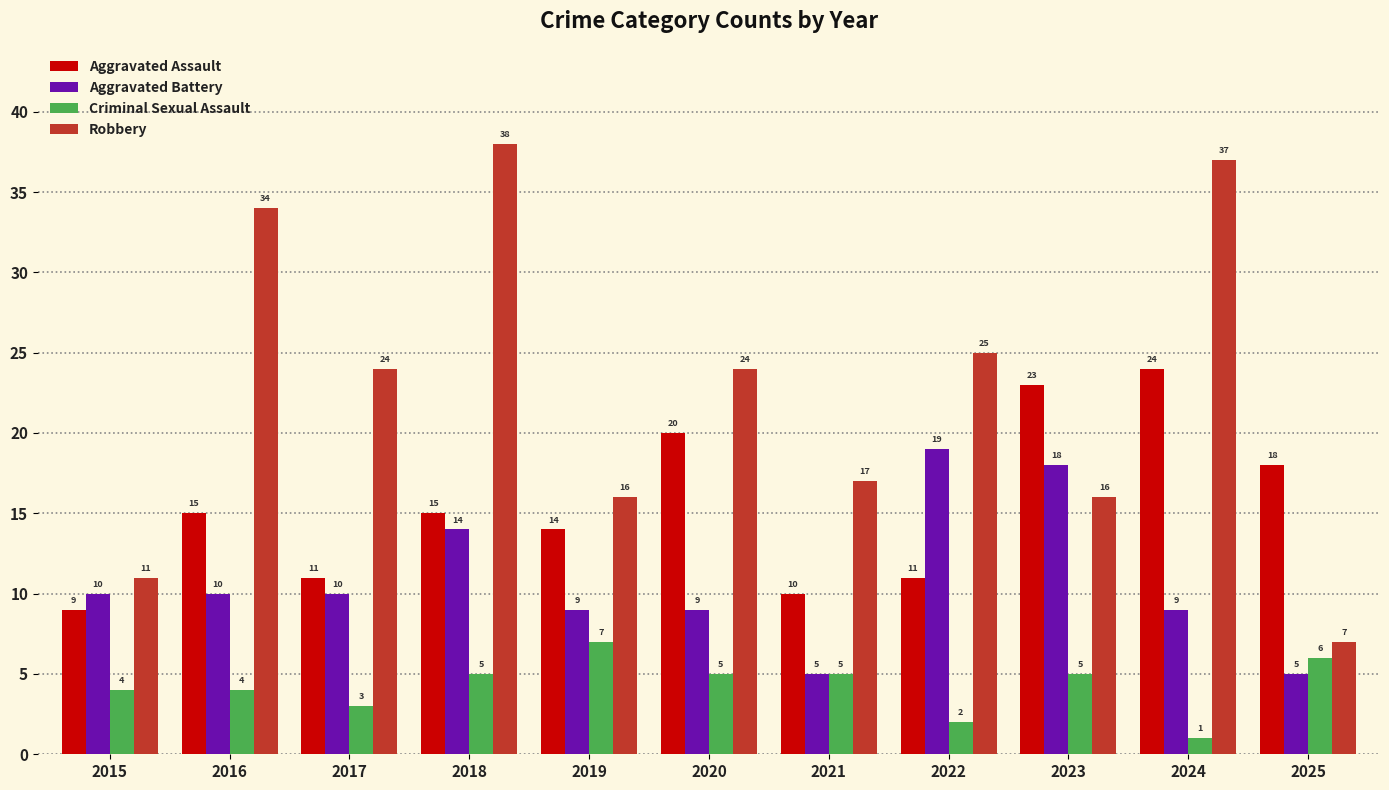

True or false: Robbery has a value of 11 at 2025.

False